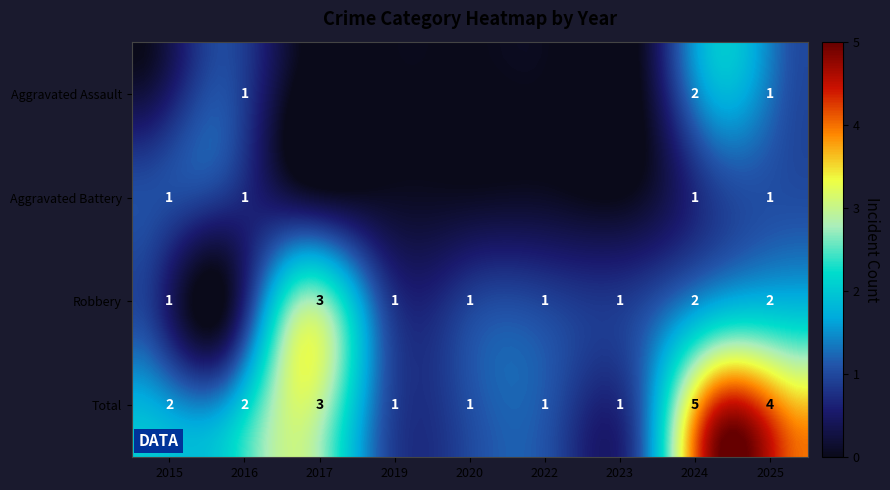

Reading left to right, extract all data points from this chart.

Aggravated Assault: 2015=0	2016=1	2017=0	2019=0	2020=0	2022=0	2023=0	2024=2	2025=1
Aggravated Battery: 2015=1	2016=1	2017=0	2019=0	2020=0	2022=0	2023=0	2024=1	2025=1
Robbery: 2015=1	2016=0	2017=3	2019=1	2020=1	2022=1	2023=1	2024=2	2025=2
Total: 2015=2	2016=2	2017=3	2019=1	2020=1	2022=1	2023=1	2024=5	2025=4